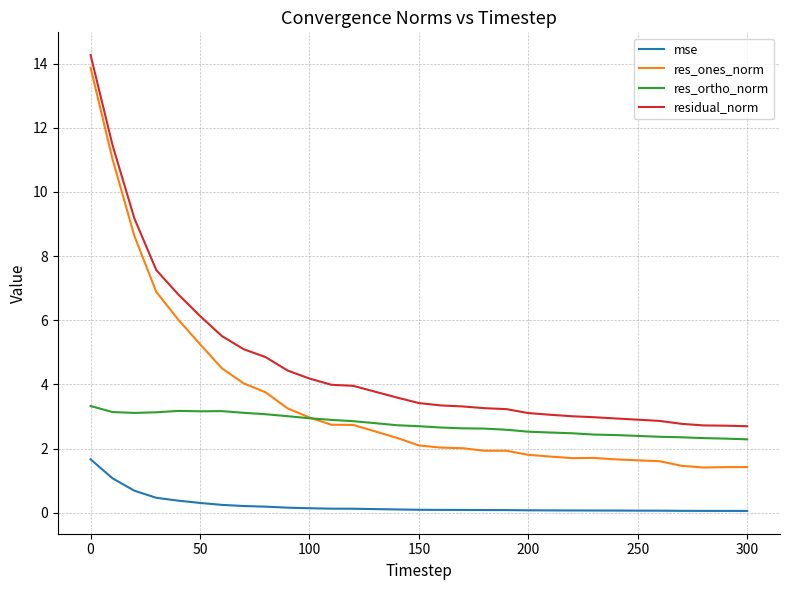

Which series has the largest range (max minus min)?

res_ones_norm